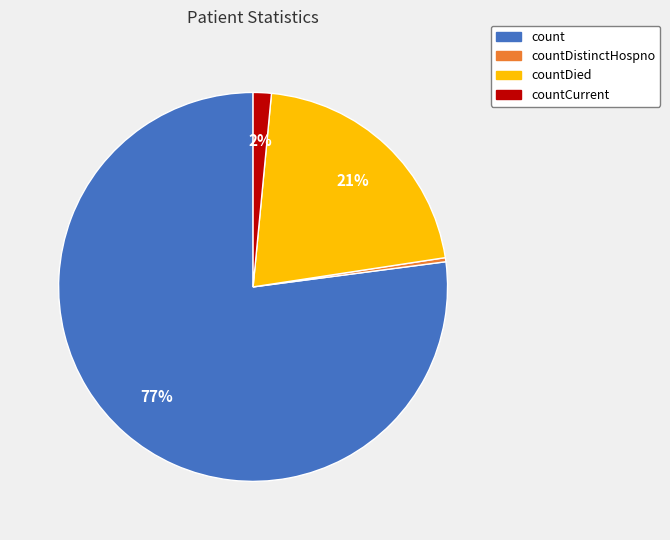

Which category accounts for the majority?

count